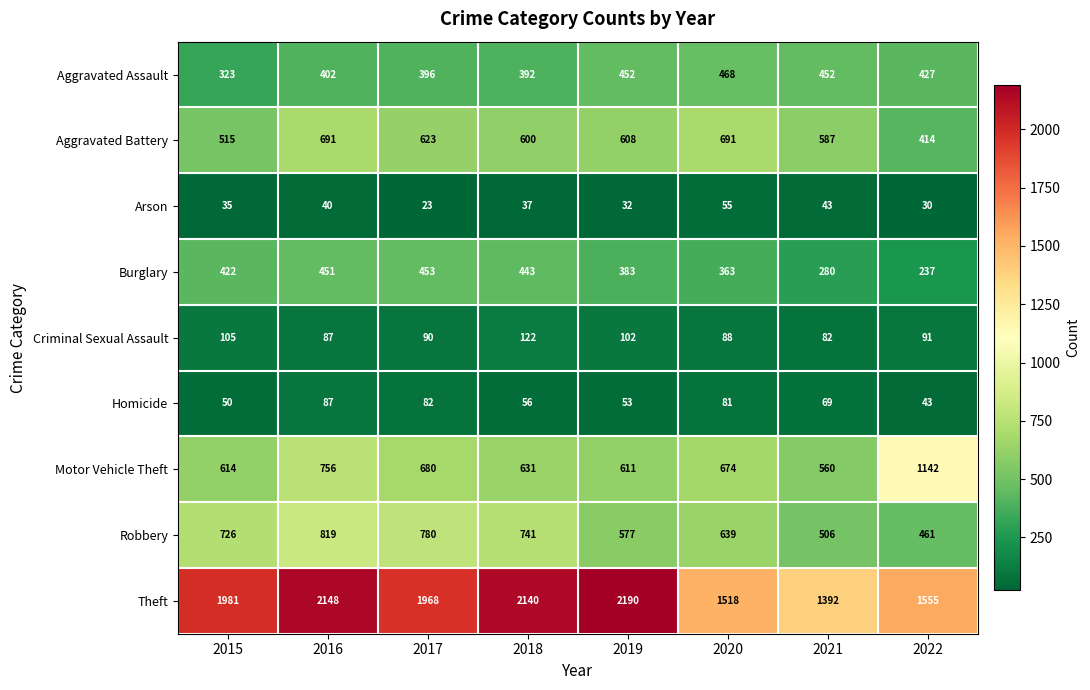

What is the difference between the maximum and minimum values in the Theft series?

798